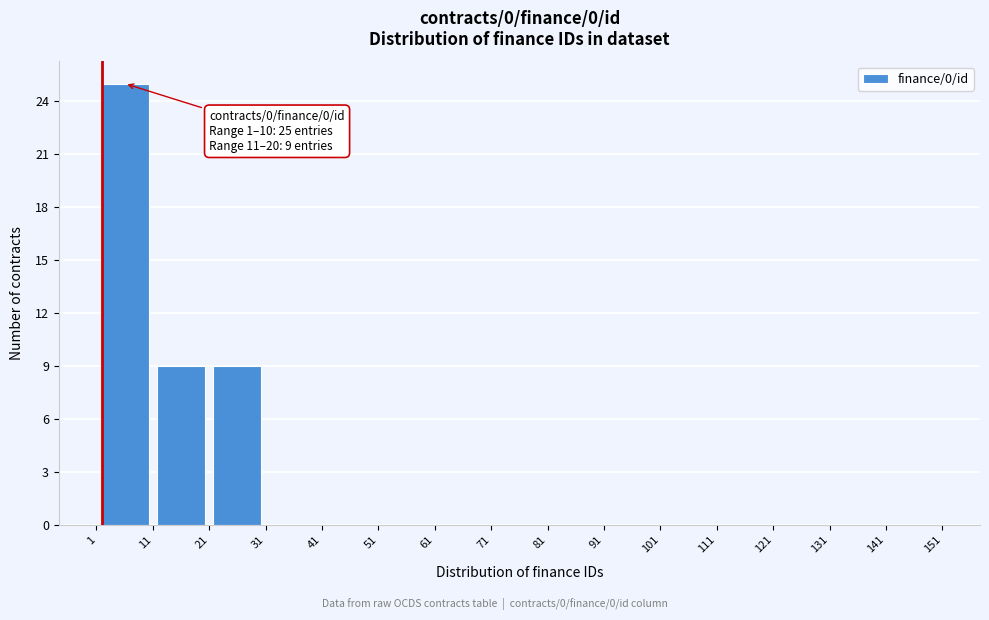

Which range on the x-axis has the tallest bar?

1 to 11